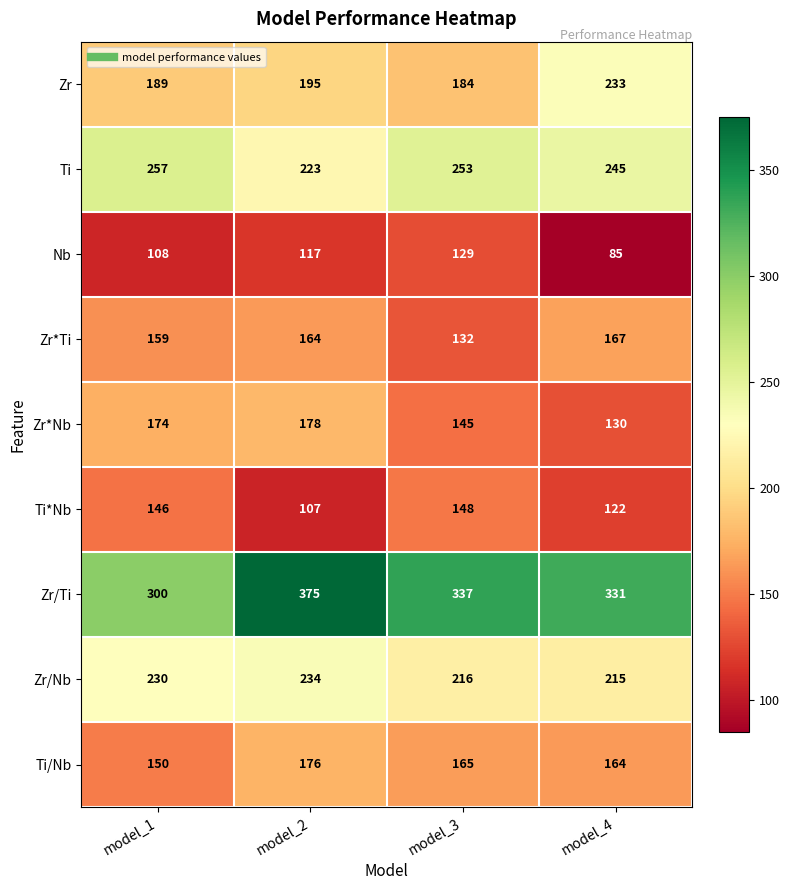

What is the maximum value shown in the chart?

375